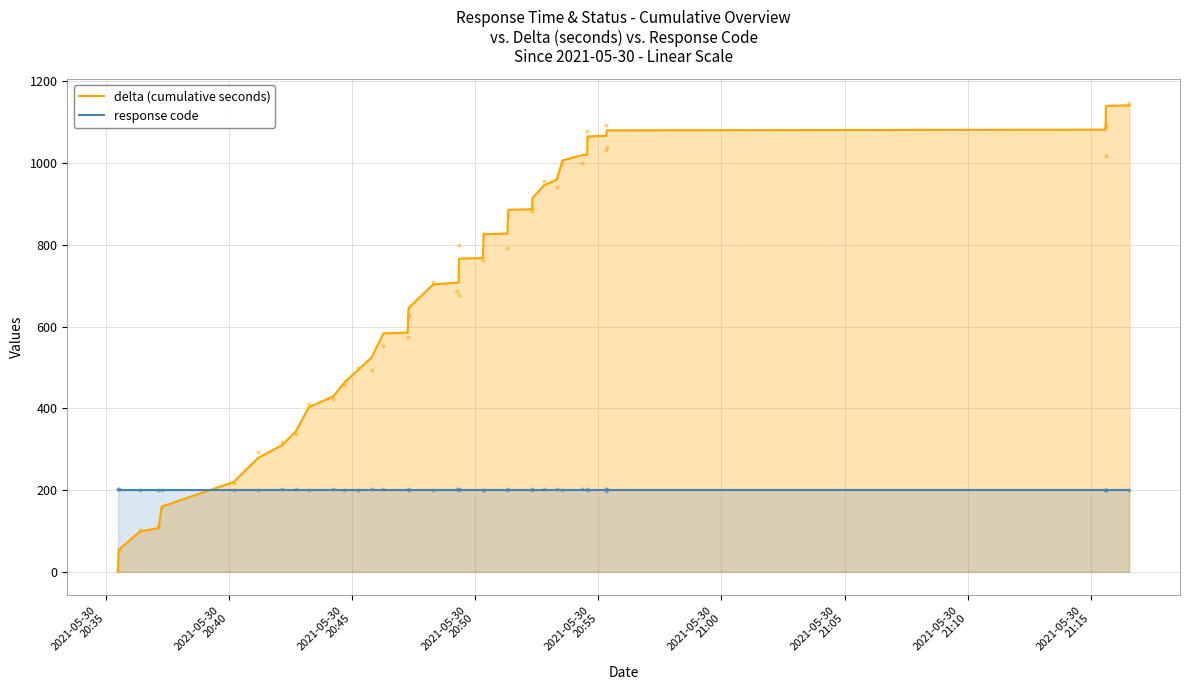

What are all the series names shown in the legend?

delta (cumulative seconds), response code